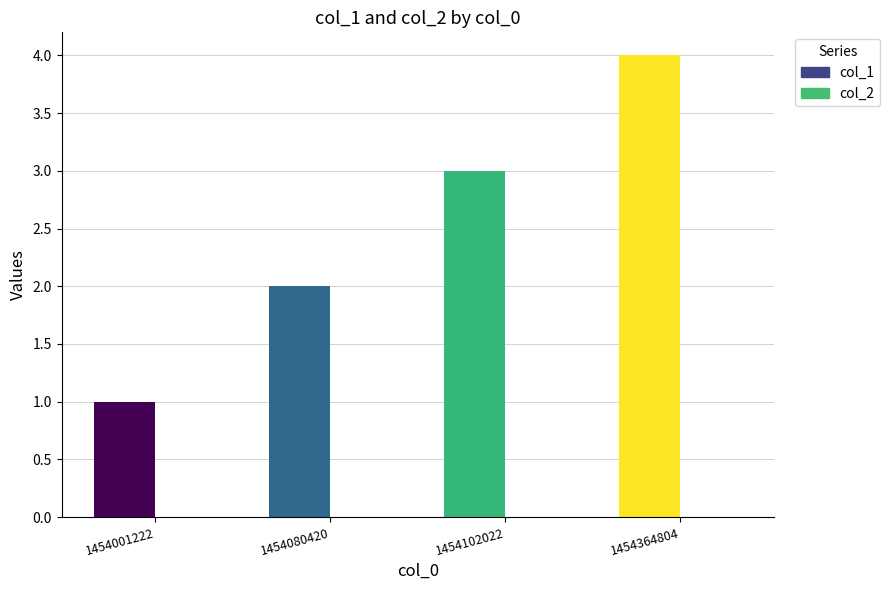

What is the value of the col_1 bar at the 4th from the left?

4